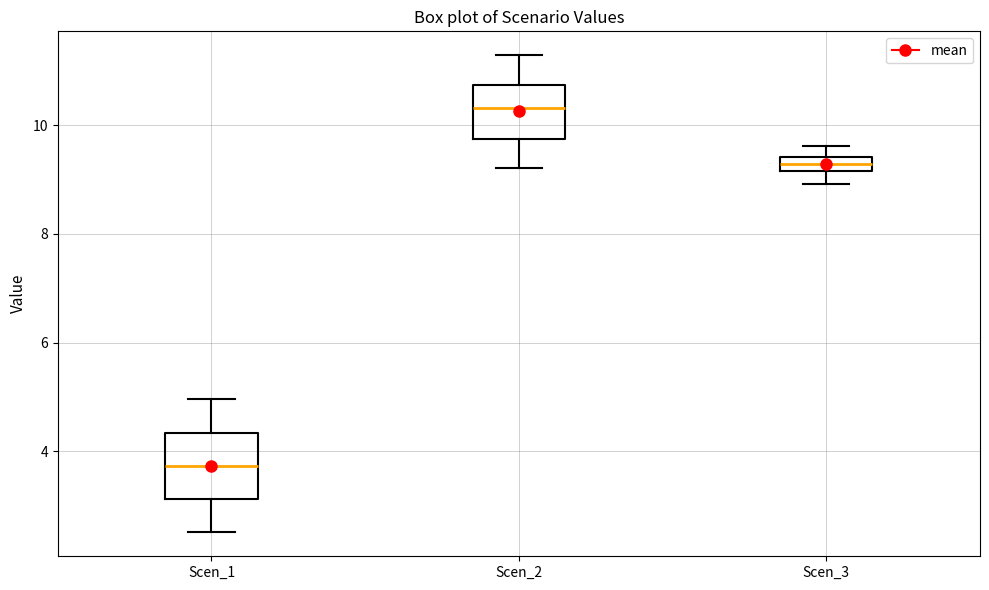

Comparing the boxes themselves (not the whiskers), which one is the tallest?

Scen_1